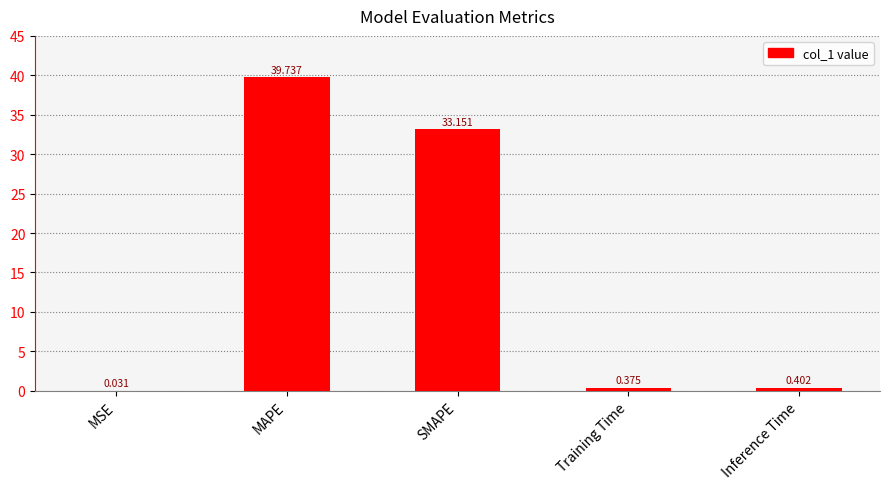

At which category does the chart reach its peak across all series?

MAPE